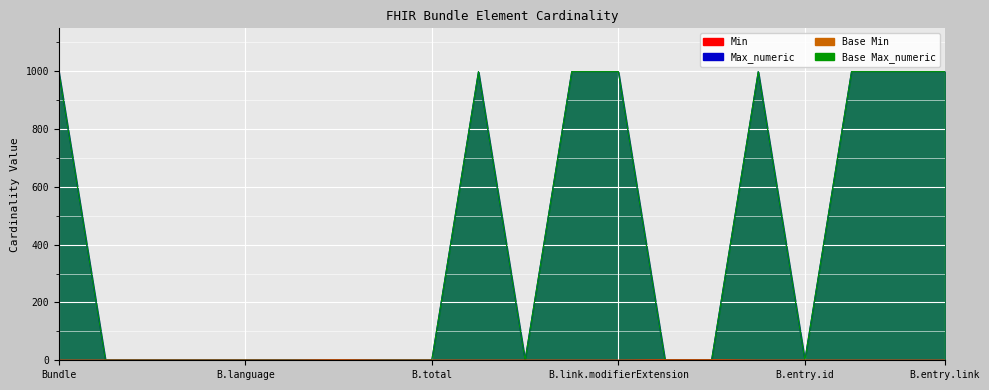

List the labels in order of Min value, largest first.

Bundle.type, Bundle.link.relation, Bundle.link.url, Bundle, Bundle.id, Bundle.meta, Bundle.implicitRules, Bundle.language, Bundle.identifier, Bundle.timestamp, Bundle.total, Bundle.link, Bundle.link.id, Bundle.link.extension, Bundle.link.modifierExtension, Bundle.entry, Bundle.entry.id, Bundle.entry.extension, Bundle.entry.modifierExtension, Bundle.entry.link